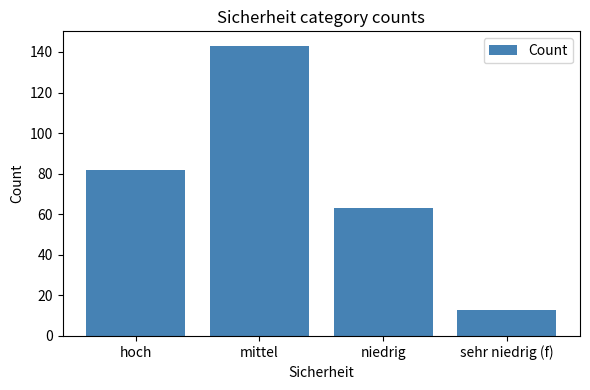

Which has a higher value, hoch or sehr niedrig (f)?

hoch